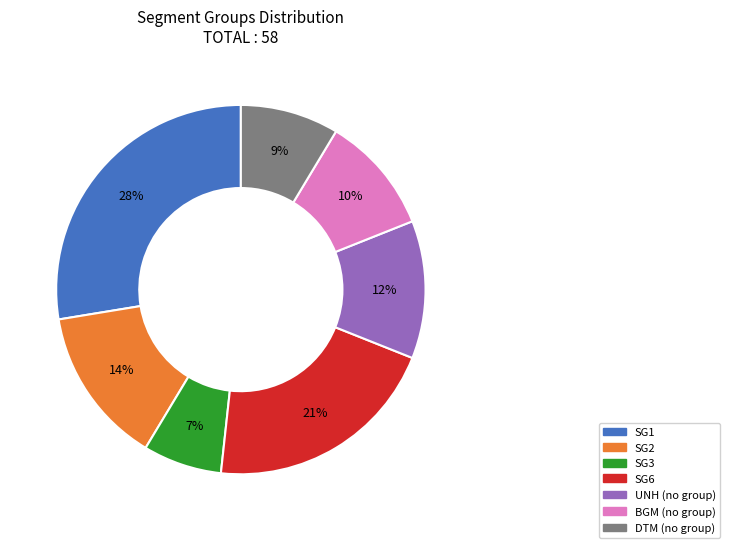

Count the number of slices in the pie.

7